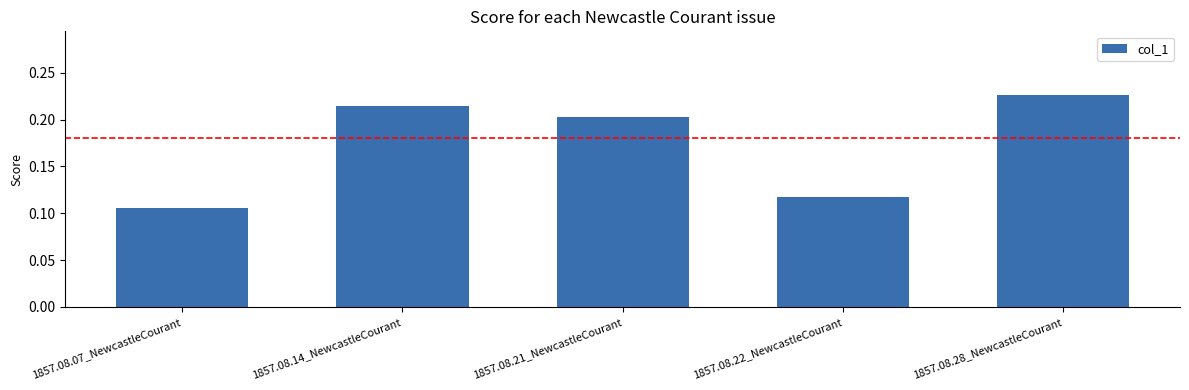

Which category has the lowest value across all series?

1857.08.07_NewcastleCourant